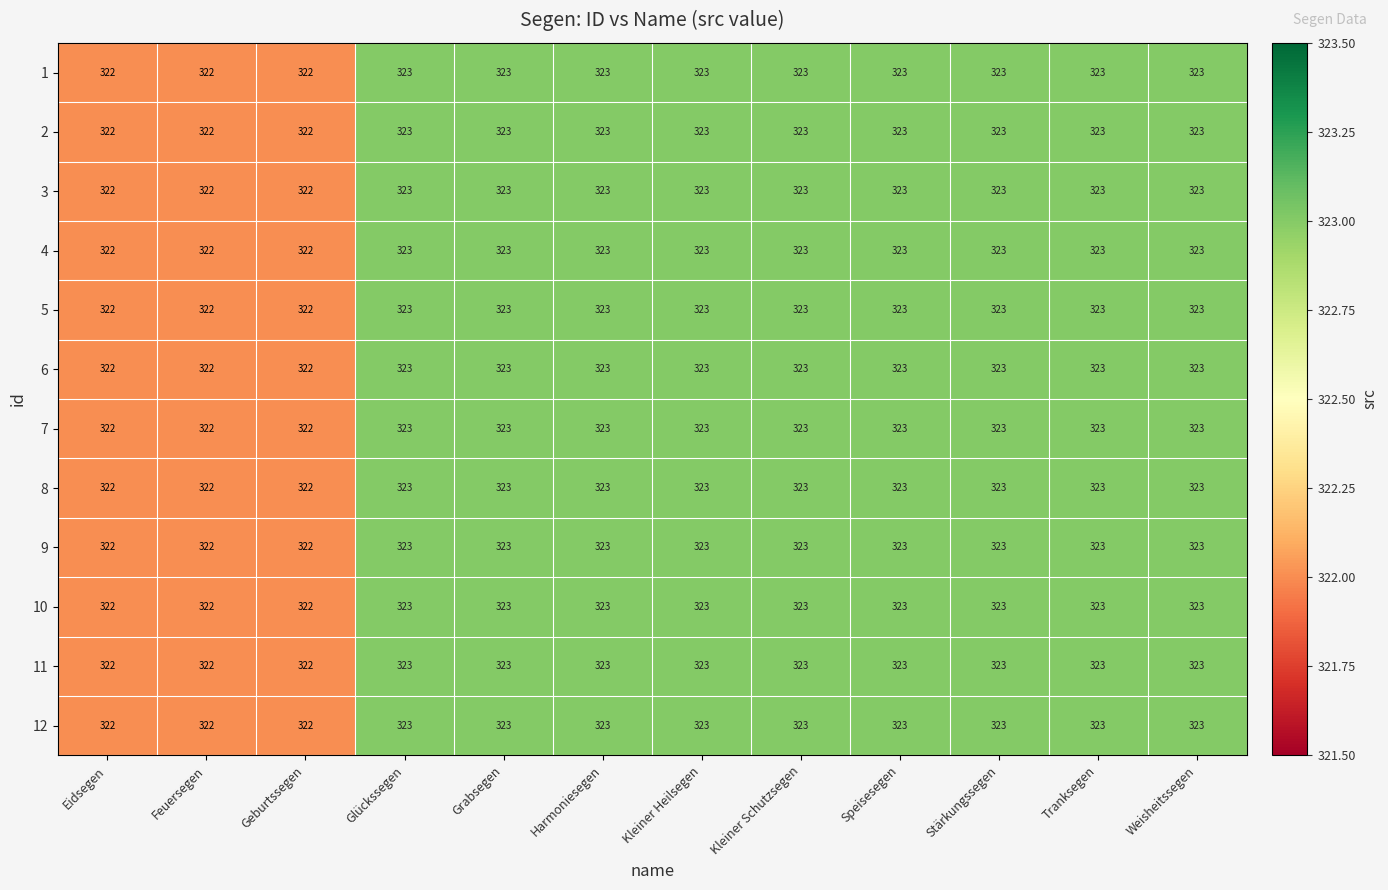

What is the sum of the 4 values at Weisheitssegen and Kleiner Heilsegen?

646